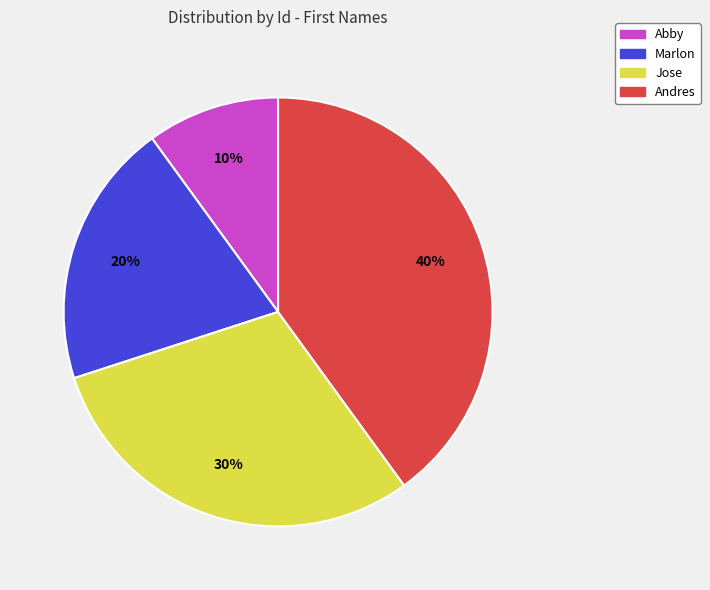

To the nearest percent, what is the difference between the largest and smallest slice percentages?

30%